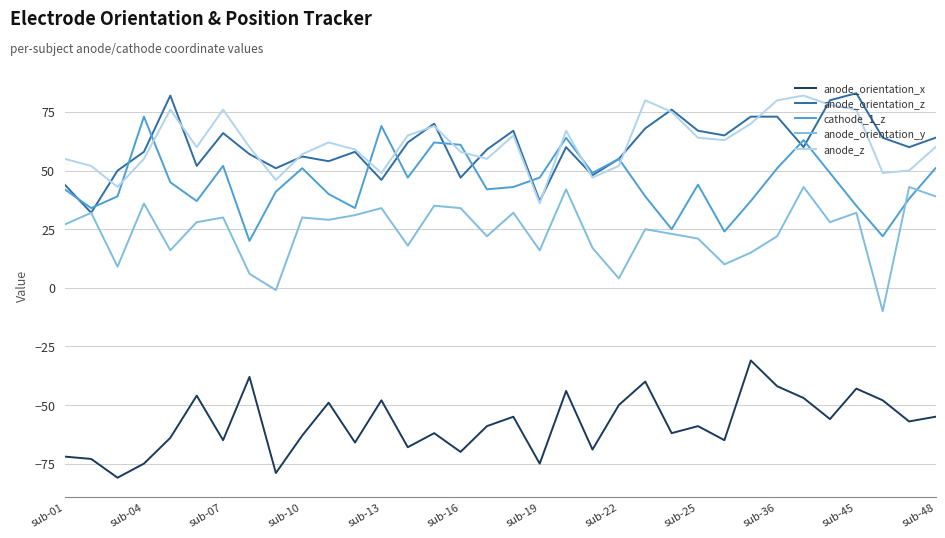

True or false: anode_orientation_y and anode_z cross at least once.

False